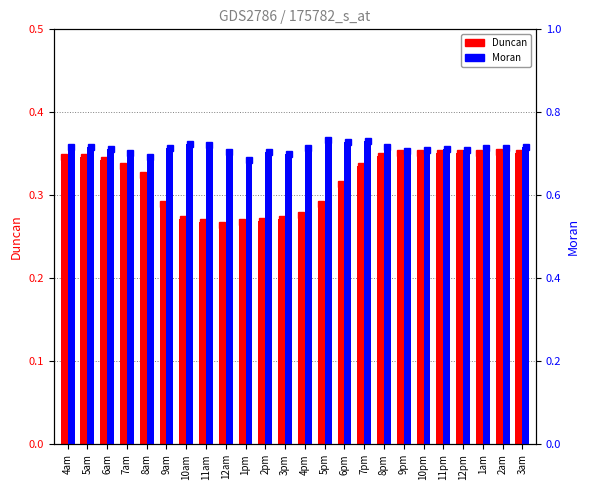

Rank the categories by Duncan value from lowest to highest.

12am, 11am, 1pm, 2pm, 10am, 3pm, 4pm, 9am, 5pm, 6pm, 8am, 7pm, 7am, 6am, 5am, 4am, 8pm, 1am, 3am, 9pm, 12pm, 10pm, 11pm, 2am